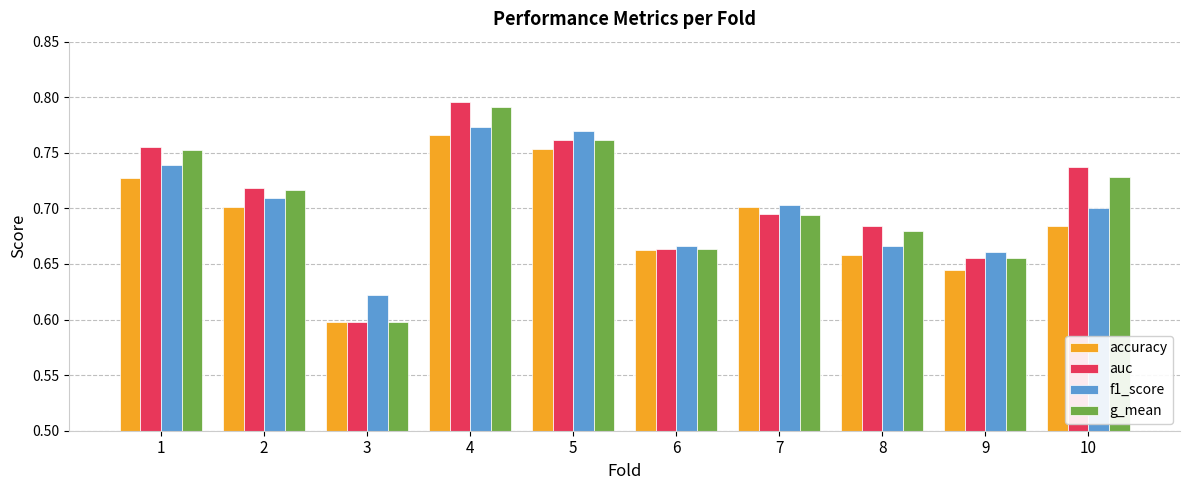

What is the sum of all accuracy values?

6.9